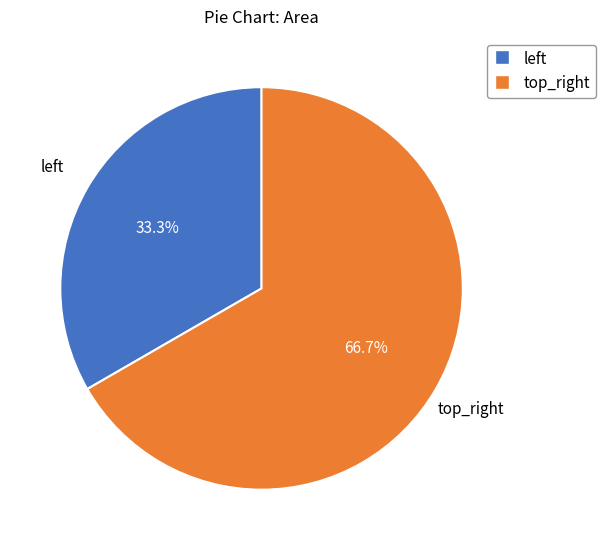

Count the number of slices in the pie.

2